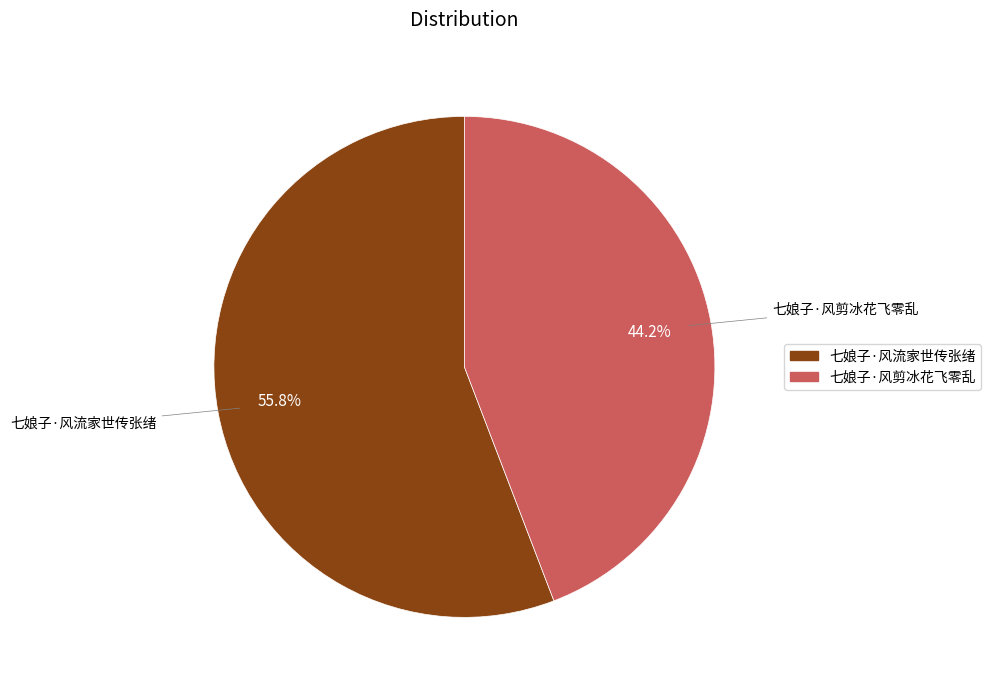

The 七娘子·风流家世传张绪 slice represents 47% of the pie. True or false?

False